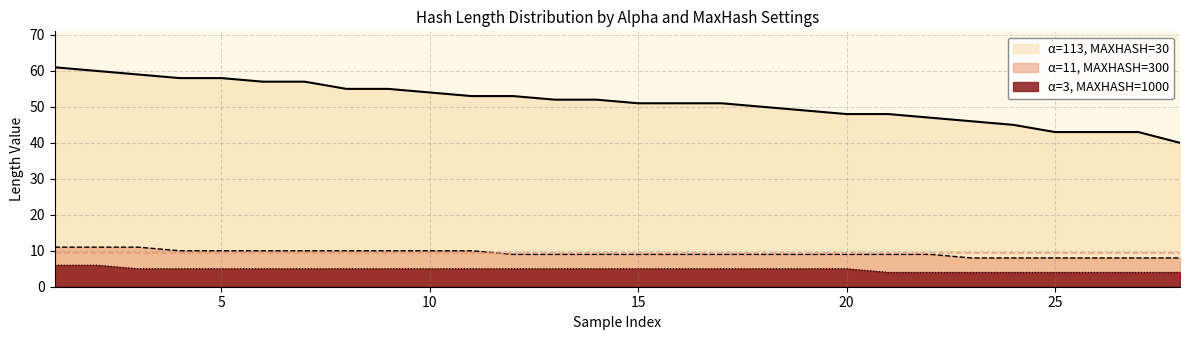

Does the chart display data point markers on the line(s)?

No